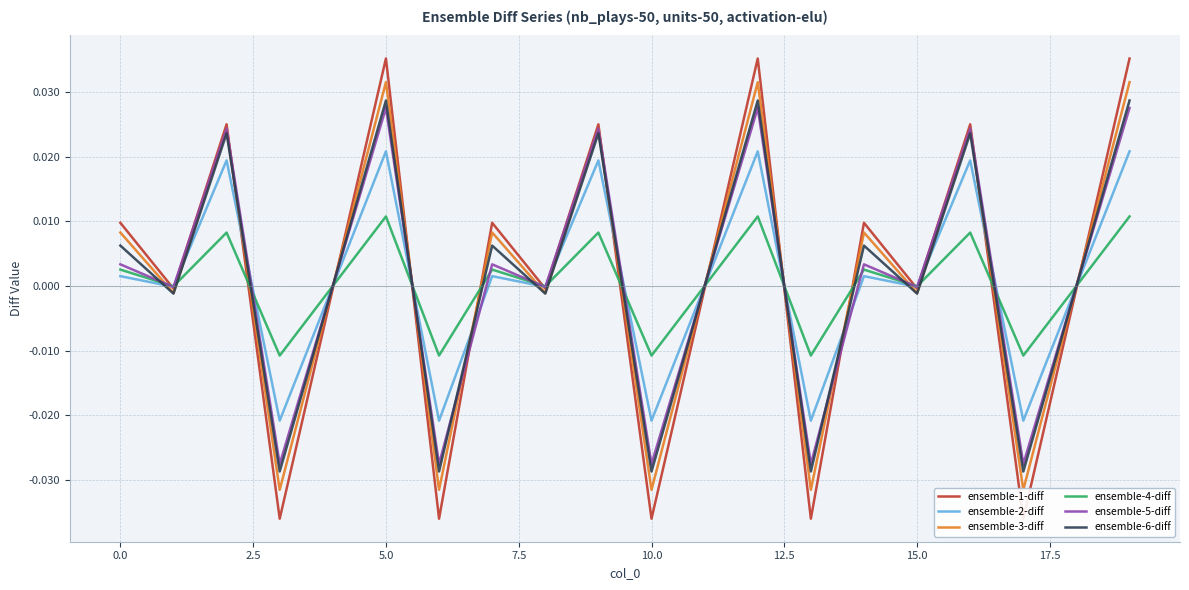

What are all the series names shown in the legend?

ensemble-1-diff, ensemble-2-diff, ensemble-3-diff, ensemble-4-diff, ensemble-5-diff, ensemble-6-diff